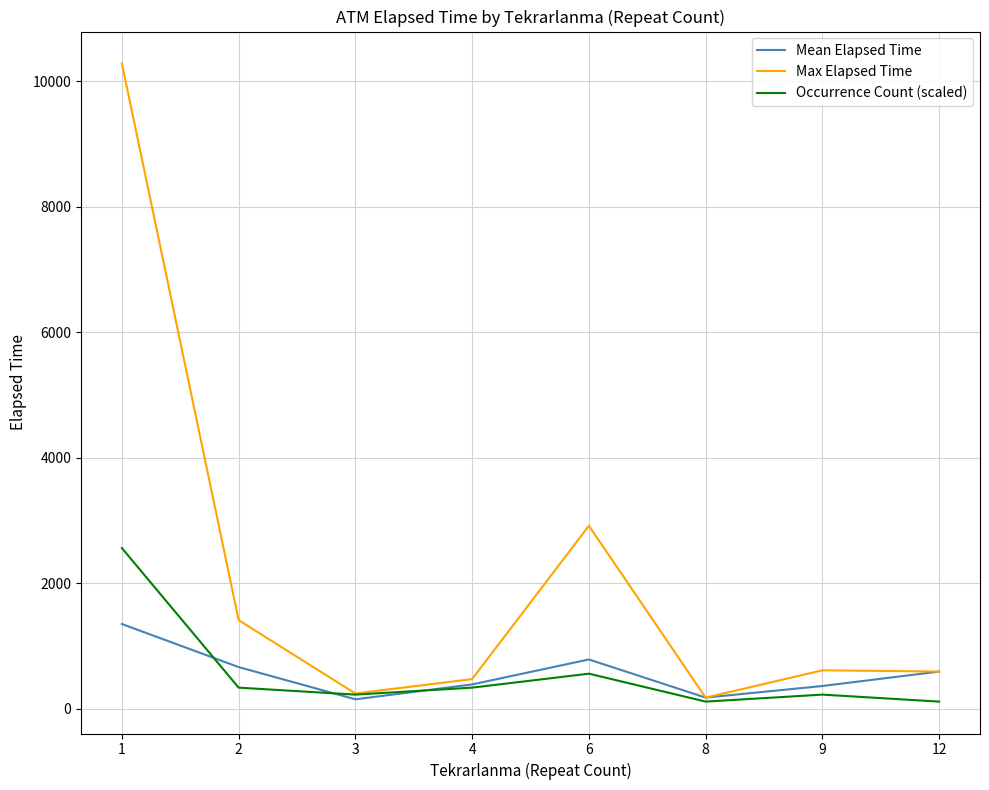

What is the maximum value for Max Elapsed Time?

10285.0